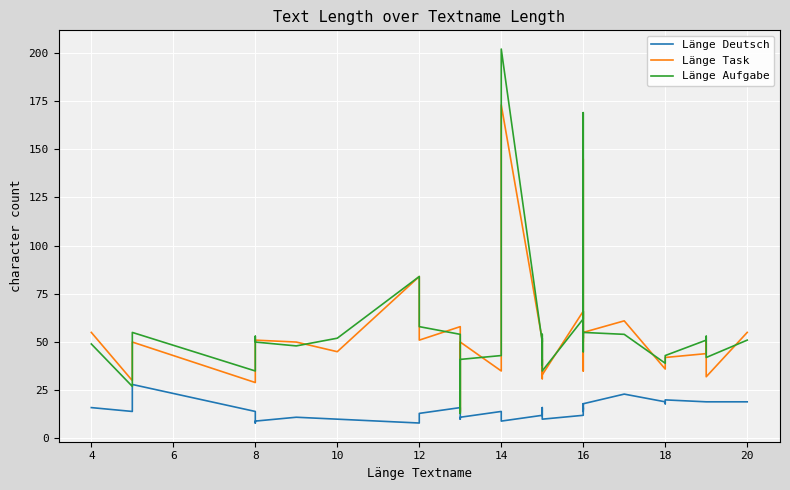

Rank the series by their maximum value, from highest to lowest.

Länge Aufgabe, Länge Task, Länge Deutsch